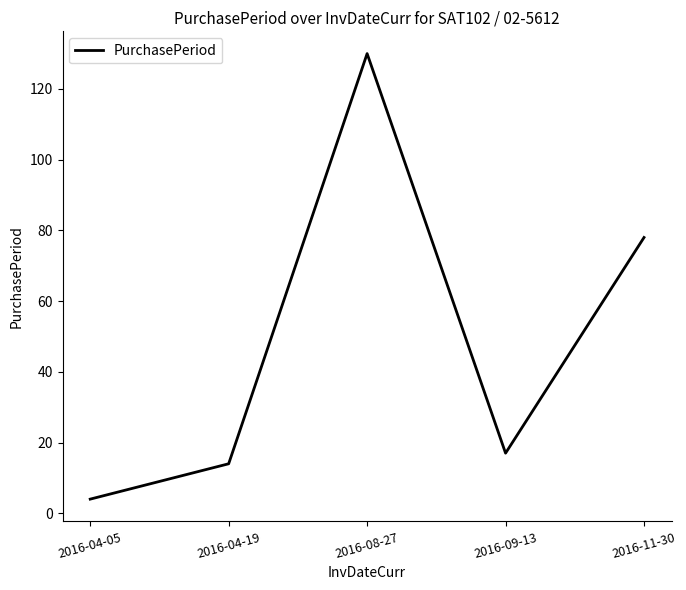

List the labels in order of value, smallest first.

2016-04-05, 2016-04-19, 2016-09-13, 2016-11-30, 2016-08-27